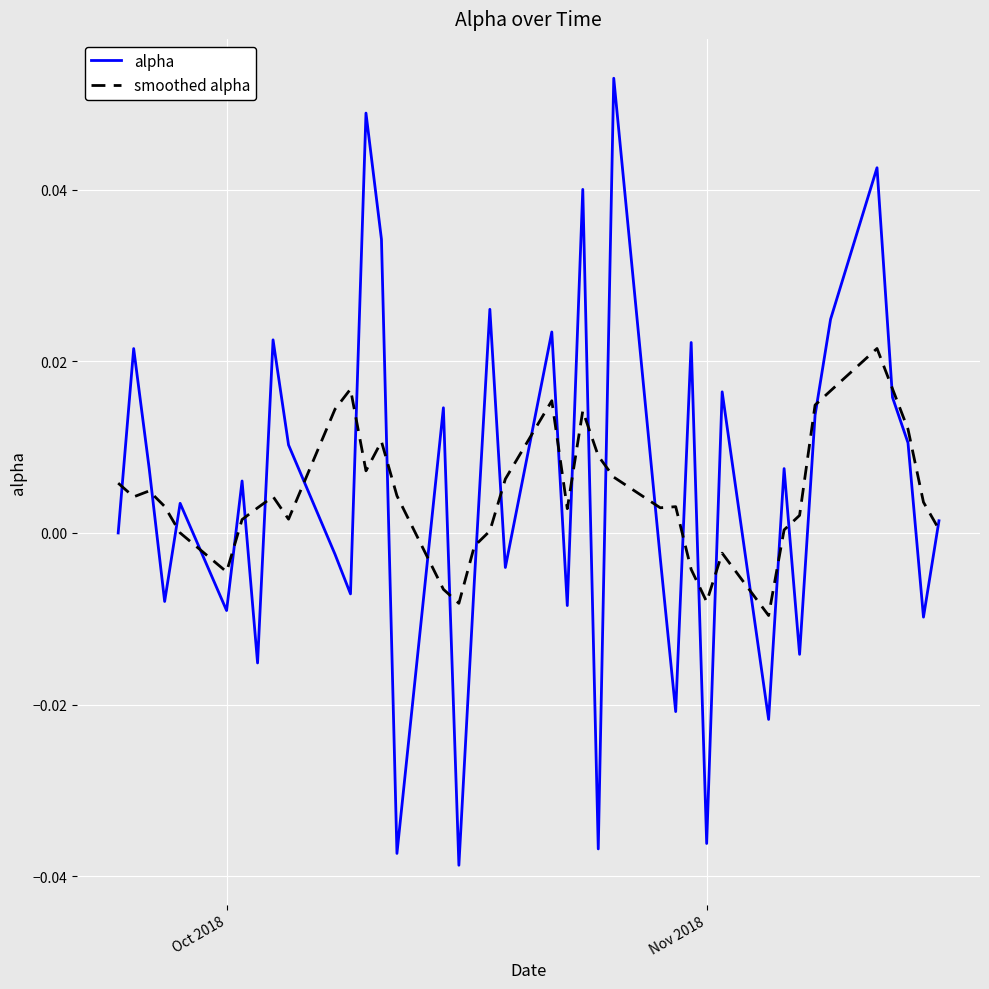

What is the sum of all alpha values?

0.2